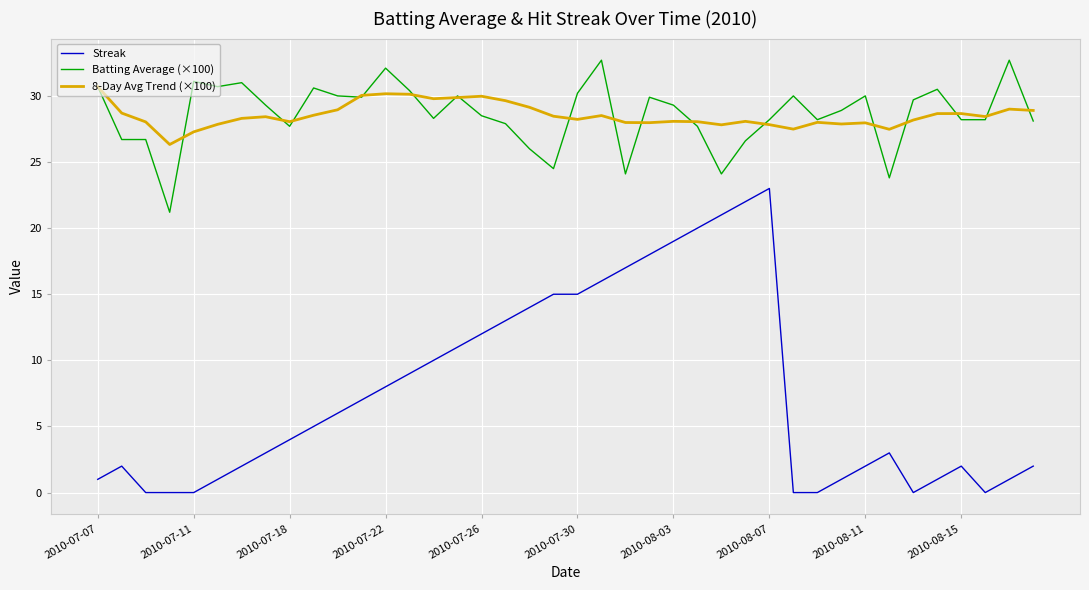

Which series has the widest spread of values?

Streak